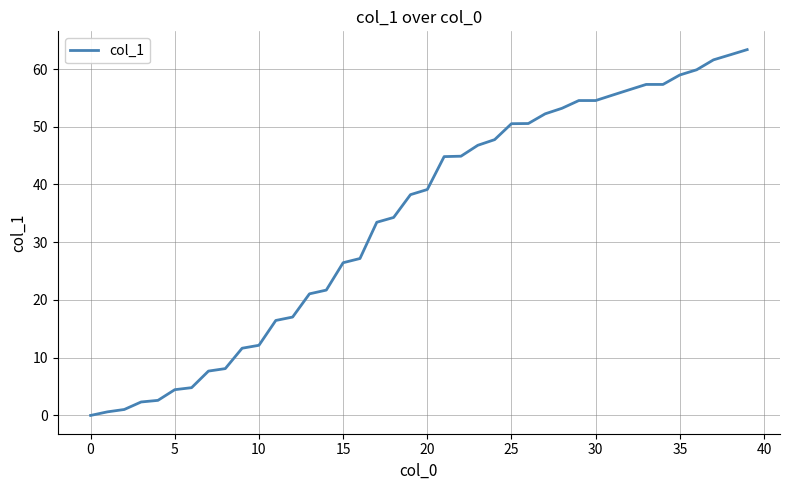

What is the difference between the maximum and minimum values?

63.4